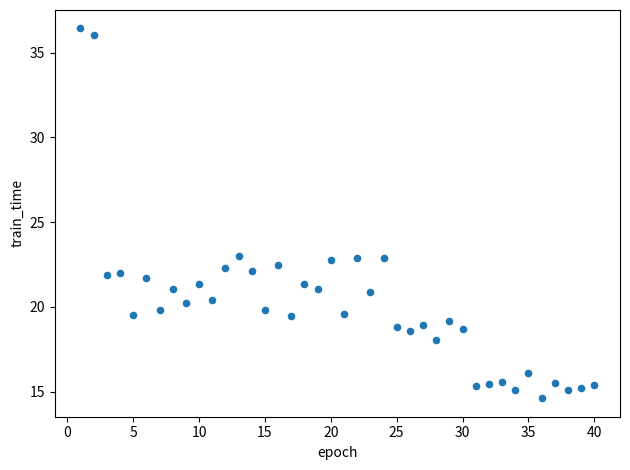

What is the range of X values (max minus min)?

39.0